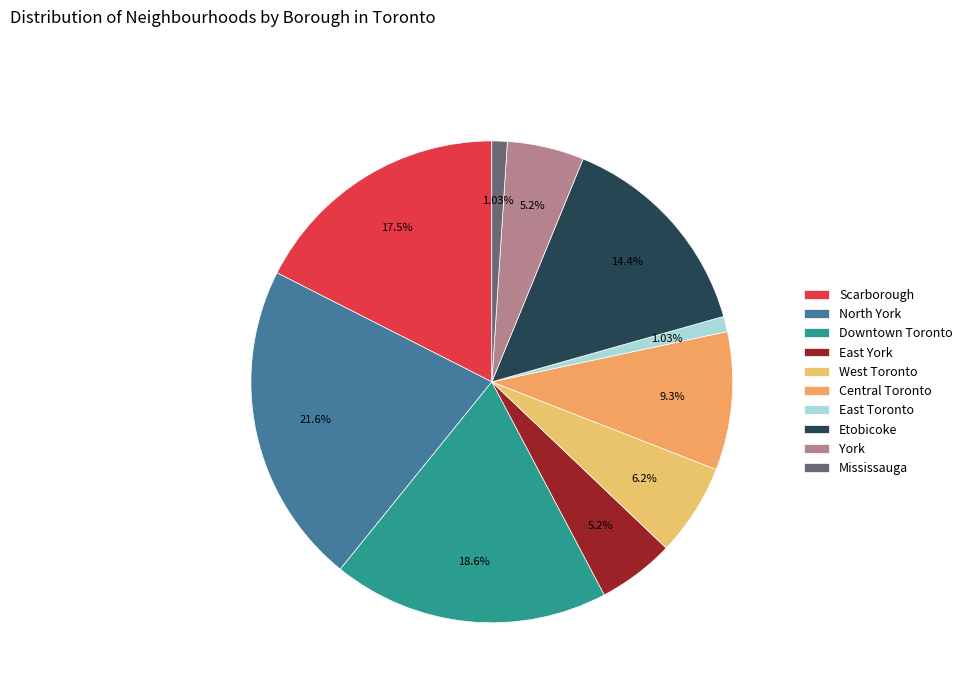

Do North York and Downtown Toronto together represent more than half of the pie?

No